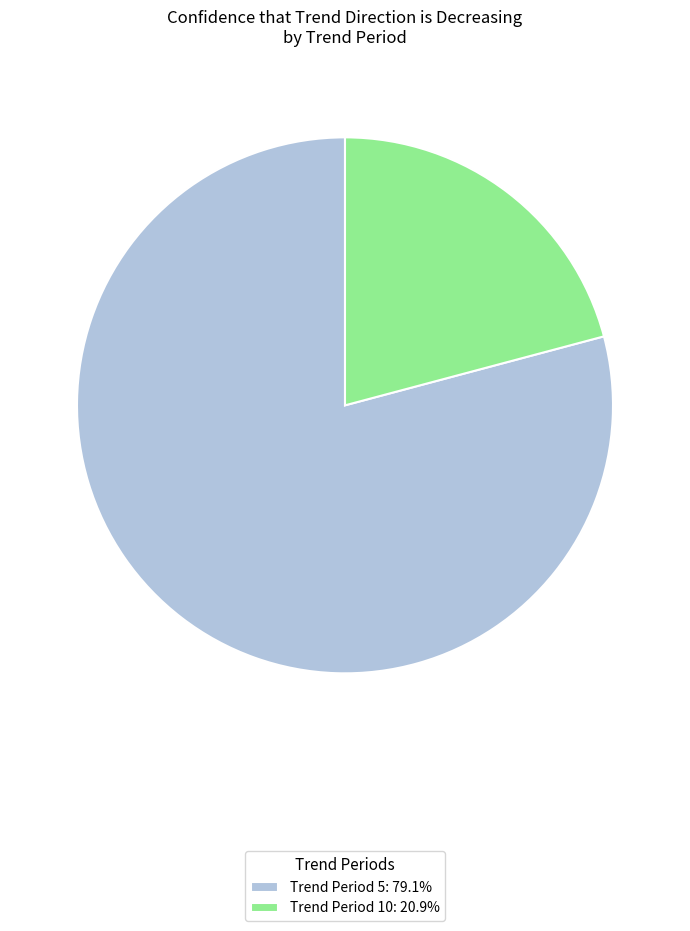

Do Trend Period 5: 79.1% and Trend Period 10: 20.9% together represent more than half of the pie?

Yes